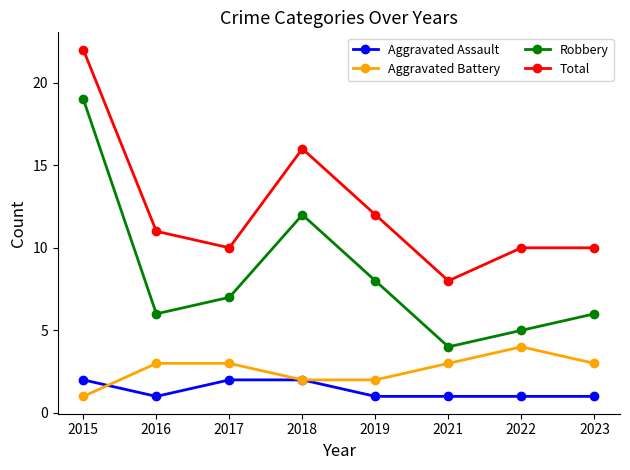

Which series has the largest total across all categories?

Total